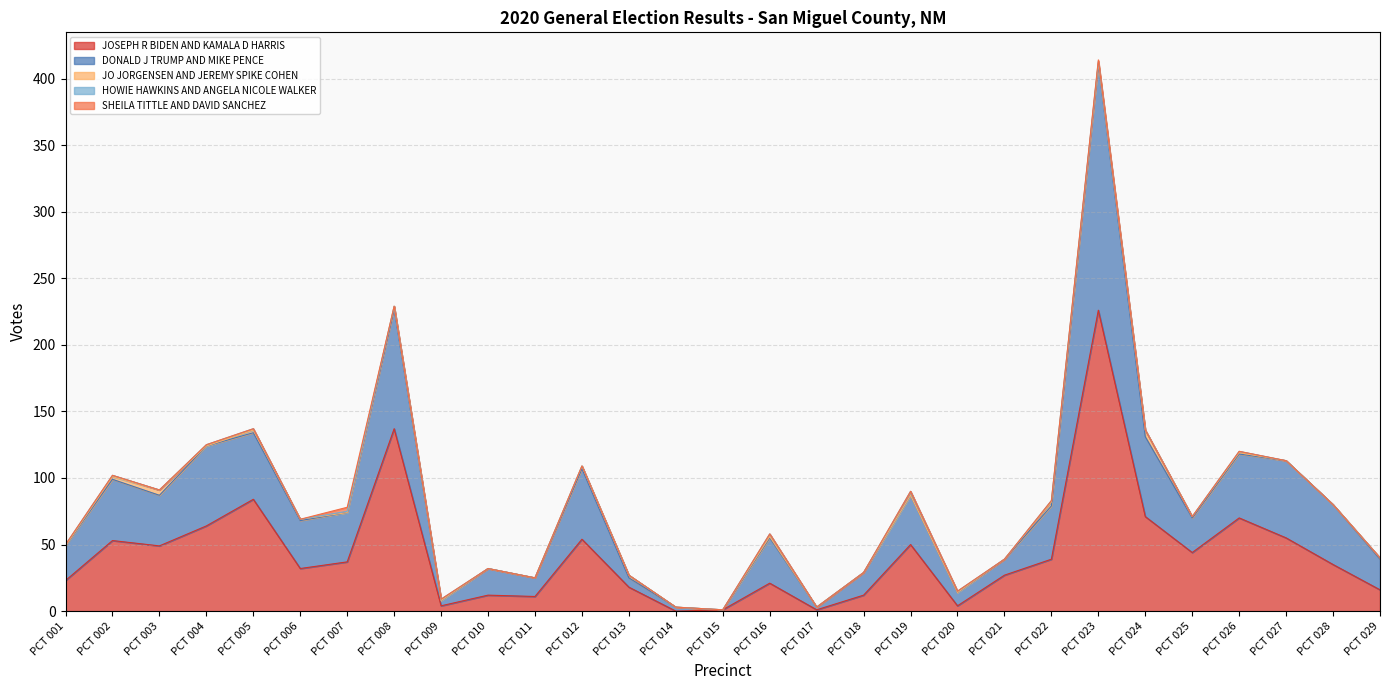

At which category does HOWIE HAWKINS AND ANGELA NICOLE WALKER reach its first local peak?

PCT 007